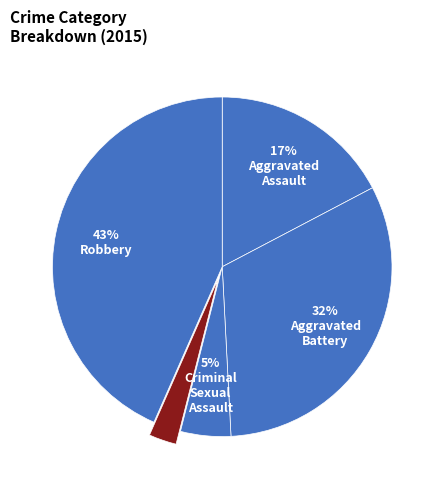

Count the number of slices in the pie.

5